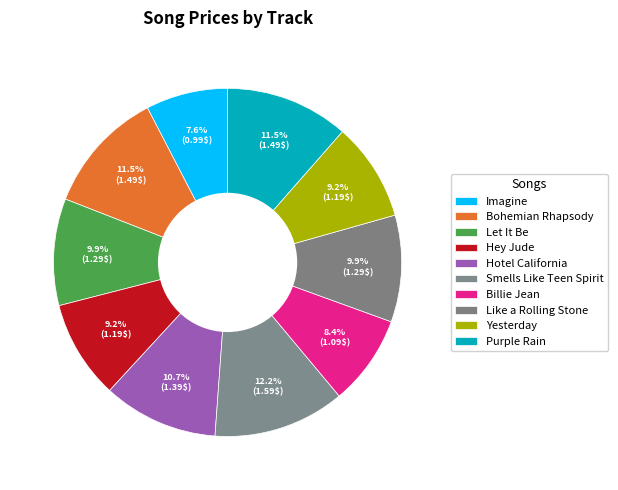

Count the number of slices in the pie.

10